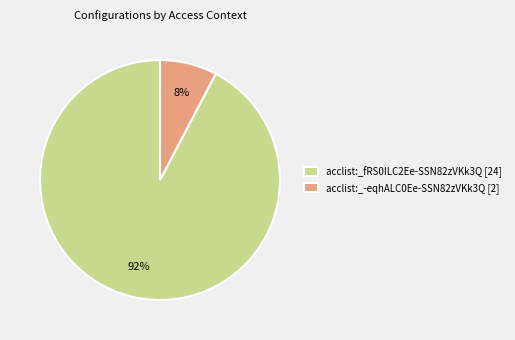

The acclist:_-eqhALC0Ee-SSN82zVKk3Q [2] slice represents 2% of the pie. True or false?

False